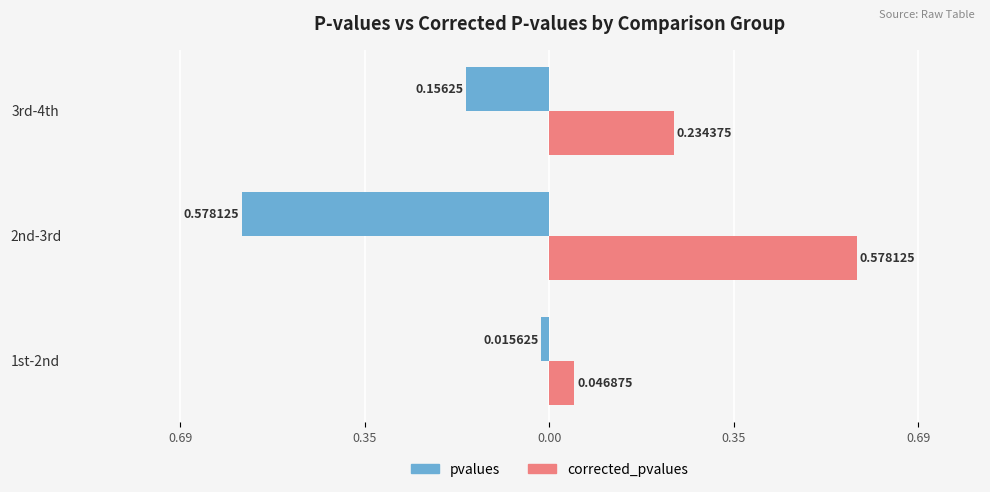

Reading left to right, what are all the values shown in this chart?

pvalues: -0.0	-0.6	-0.2
corrected_pvalues: 0.0	0.6	0.2